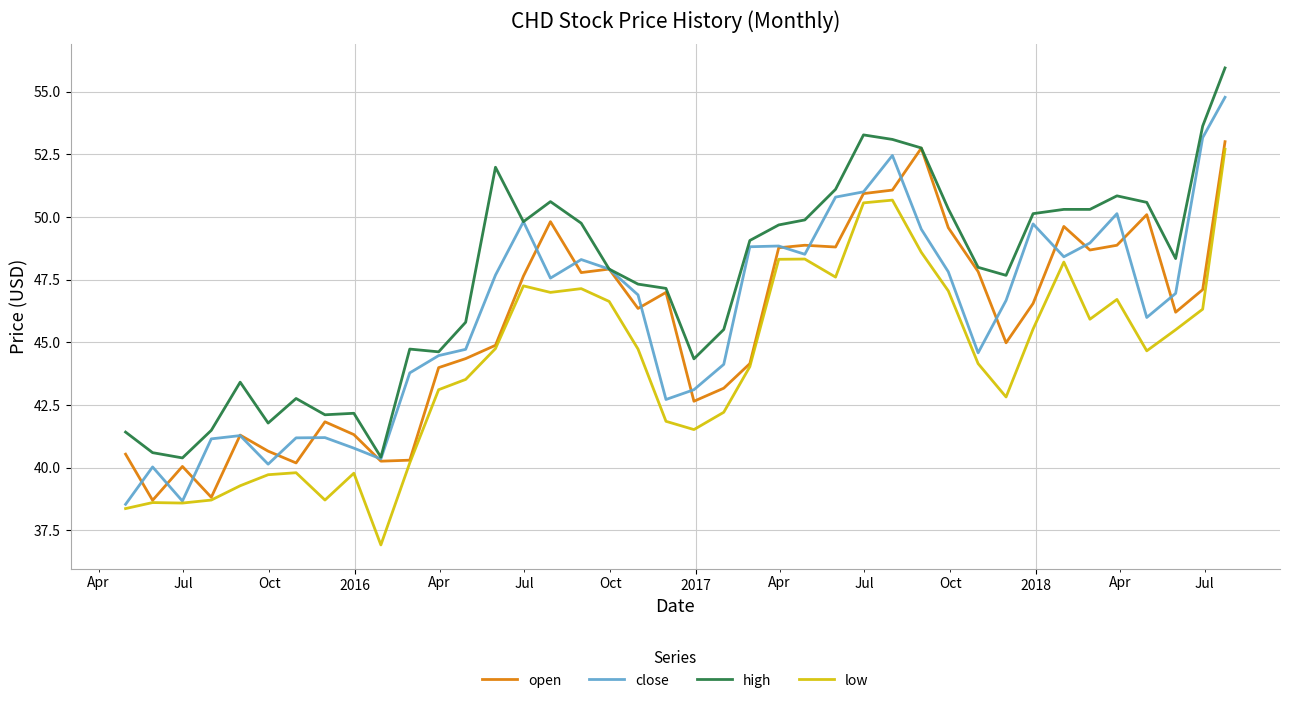

True or false: open has more than 2 interior local peaks.

True